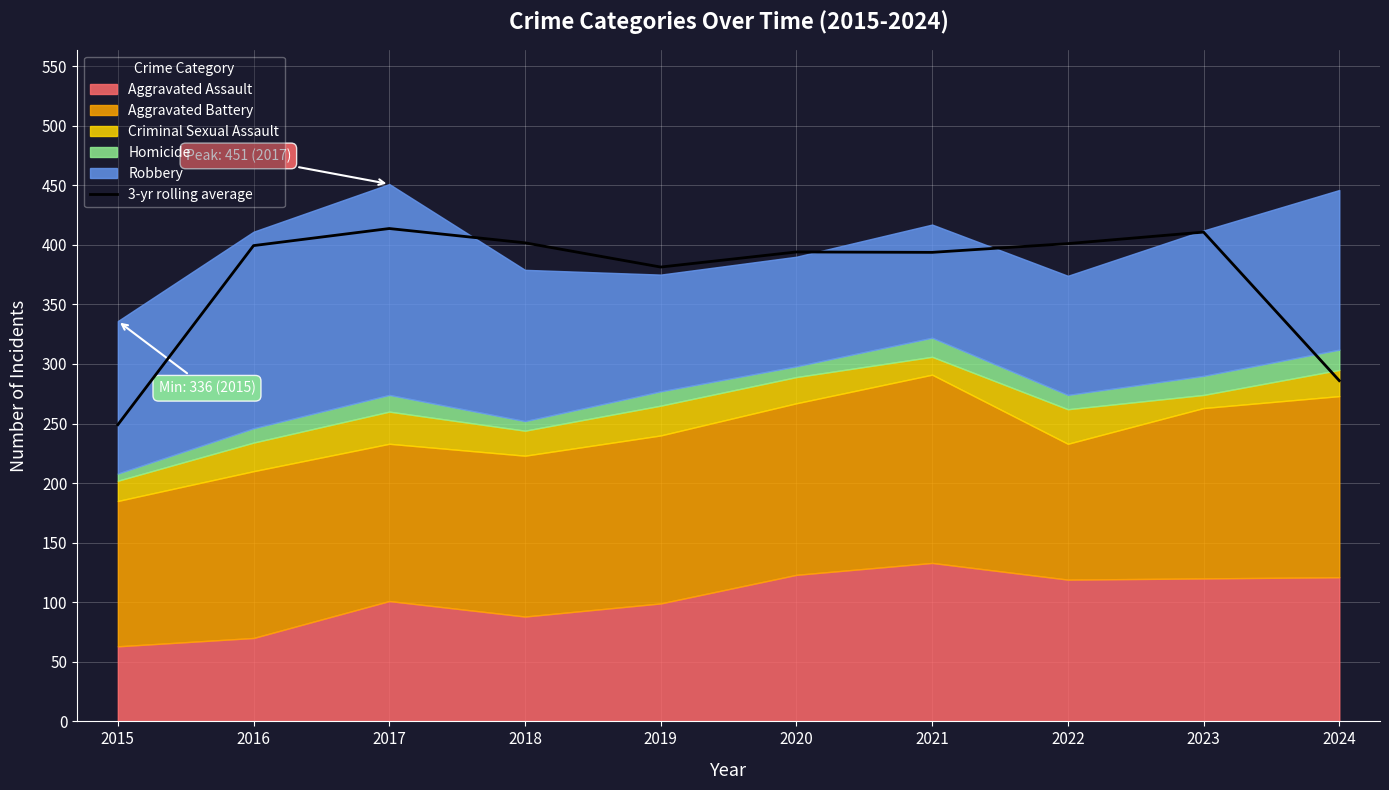

What is the change in value from 2015 to 2016?

+150.3